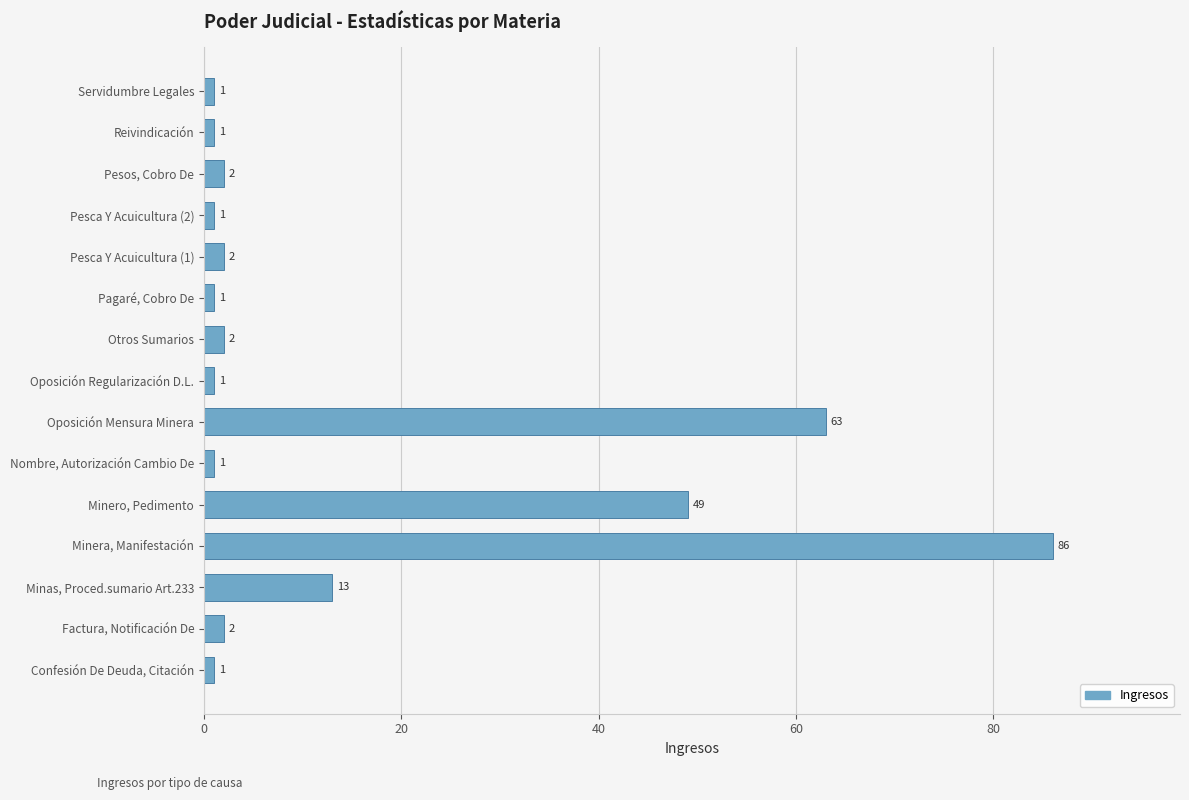

What is the change in value from Confesión De Deuda, Citación to Otros Sumarios?

+1